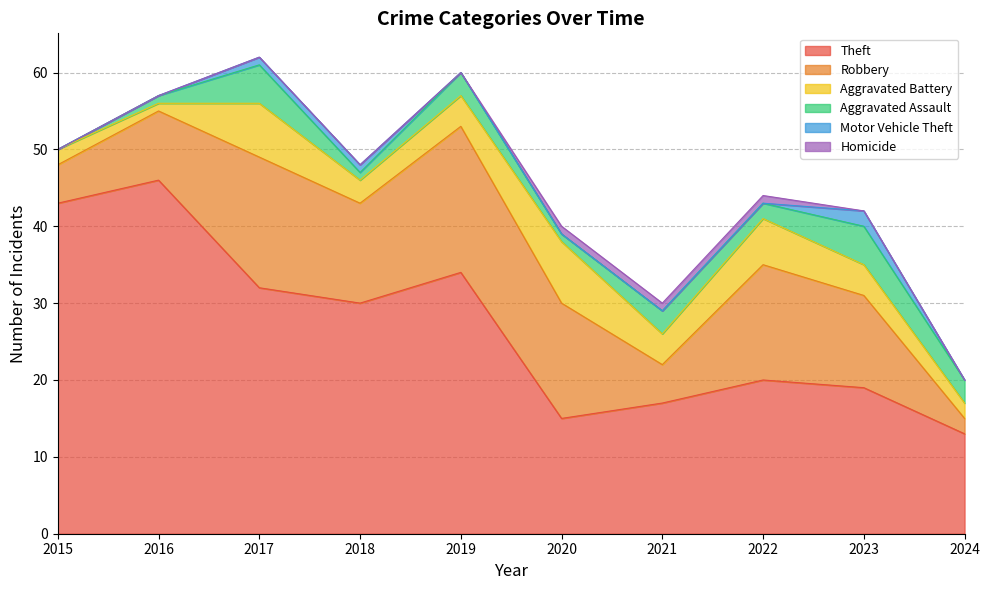

At how many categories does at least one series exceed 45?

1